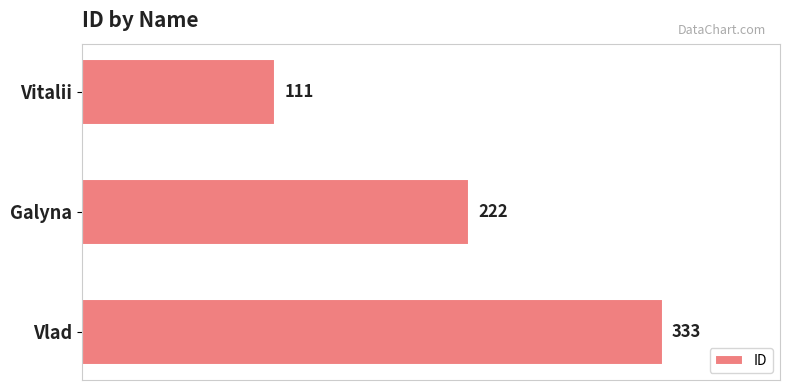

How many data points are less than 222?

1